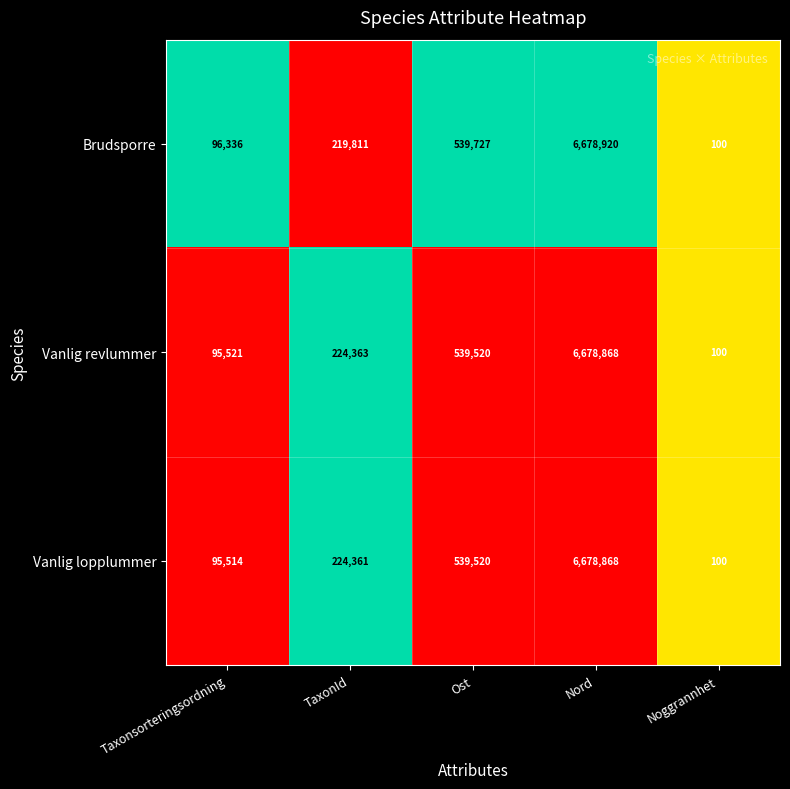

Reading left to right, transcribe all the data shown in this chart.

Brudsporre: 96336	219811	539727	6678920	100
Vanlig revlummer: 95521	224363	539520	6678868	100
Vanlig lopplummer: 95514	224361	539520	6678868	100